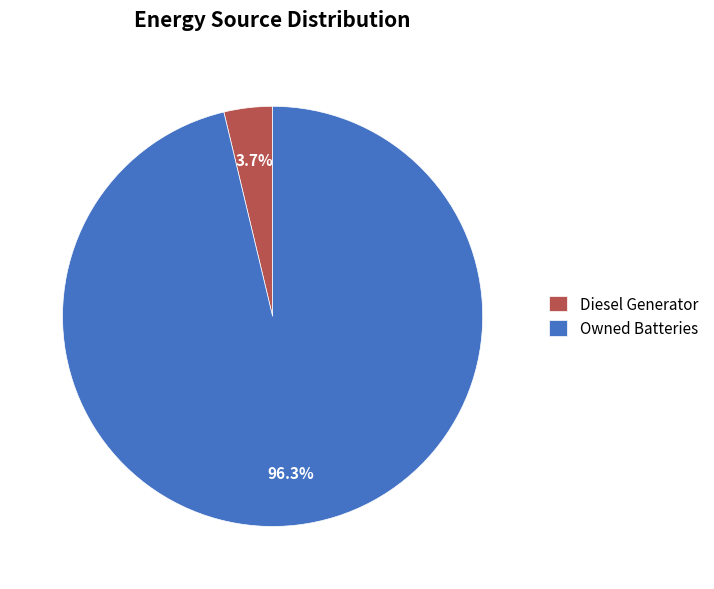

How many slices are in this pie chart?

2